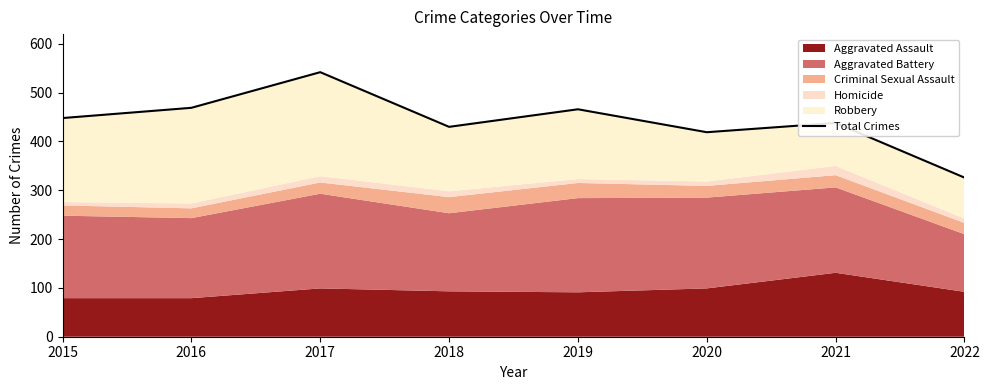

The chart shows a value of 144 at 2018. True or false?

False